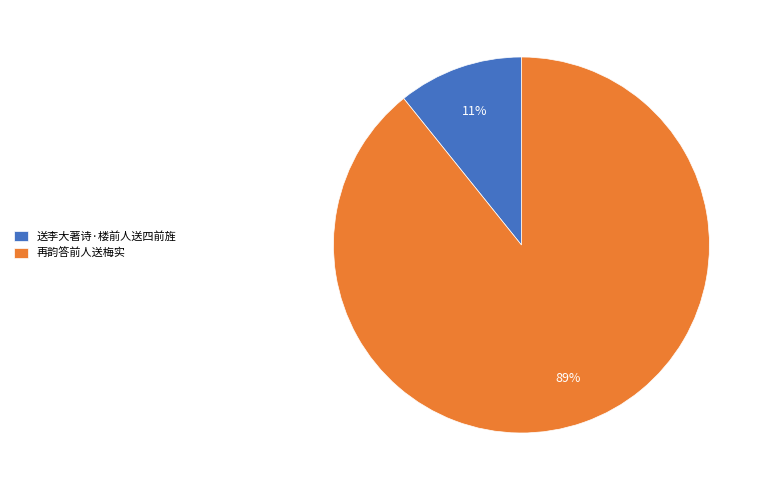

How many segments does this pie chart have?

2